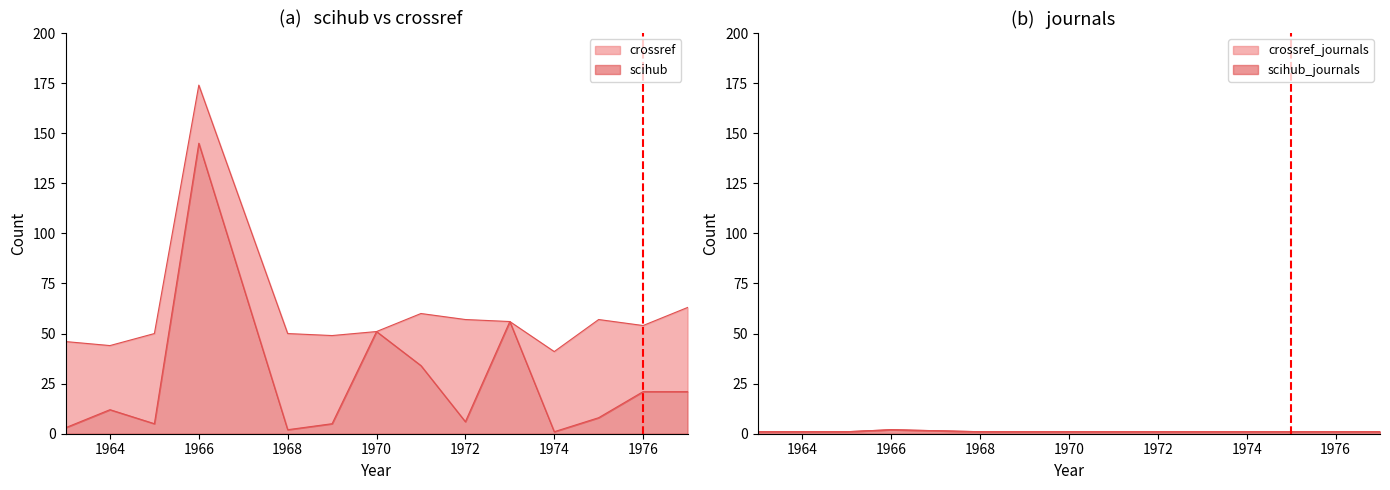

At which label does crossref first exceed 54?

1966